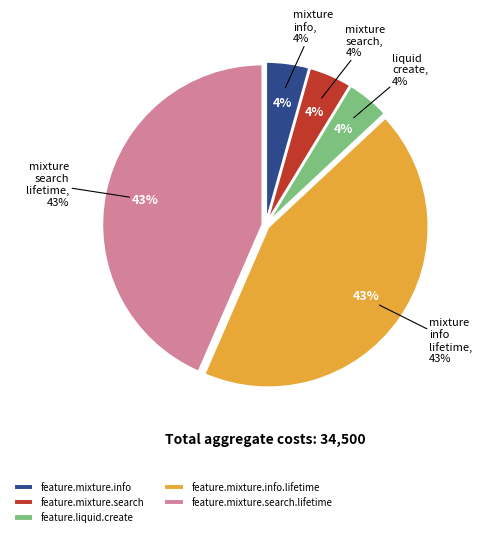

How many segments does this pie chart have?

5